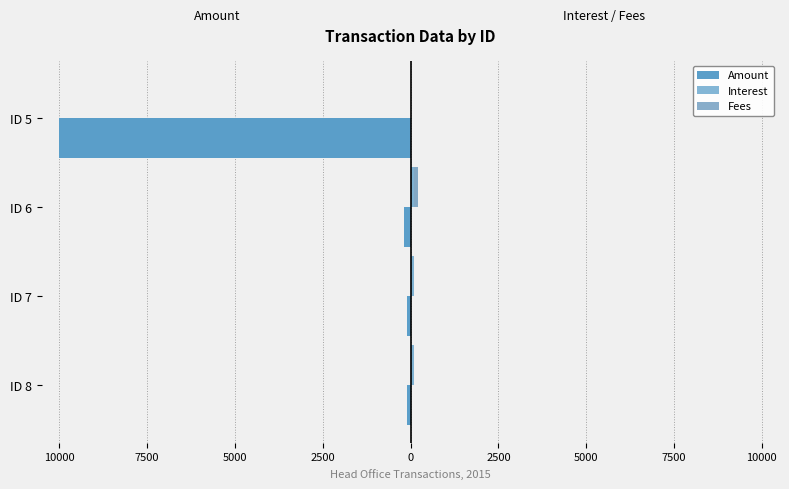

Is it true that Amount equals -101.0 at ID 8?

True